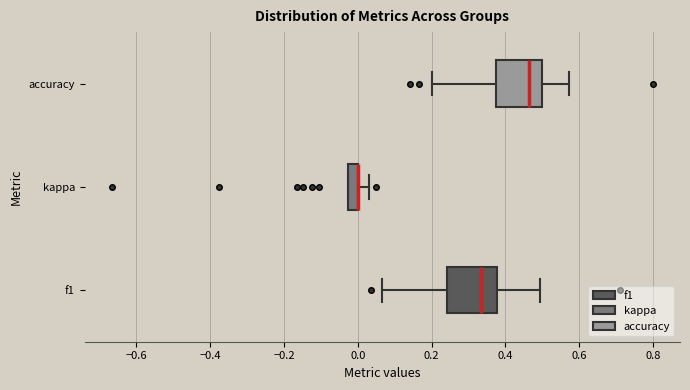

Where is the right edge of the box for f1 on the x-axis? The values are not printed on the chart, so give them approximately, as read against the axis.

0.38